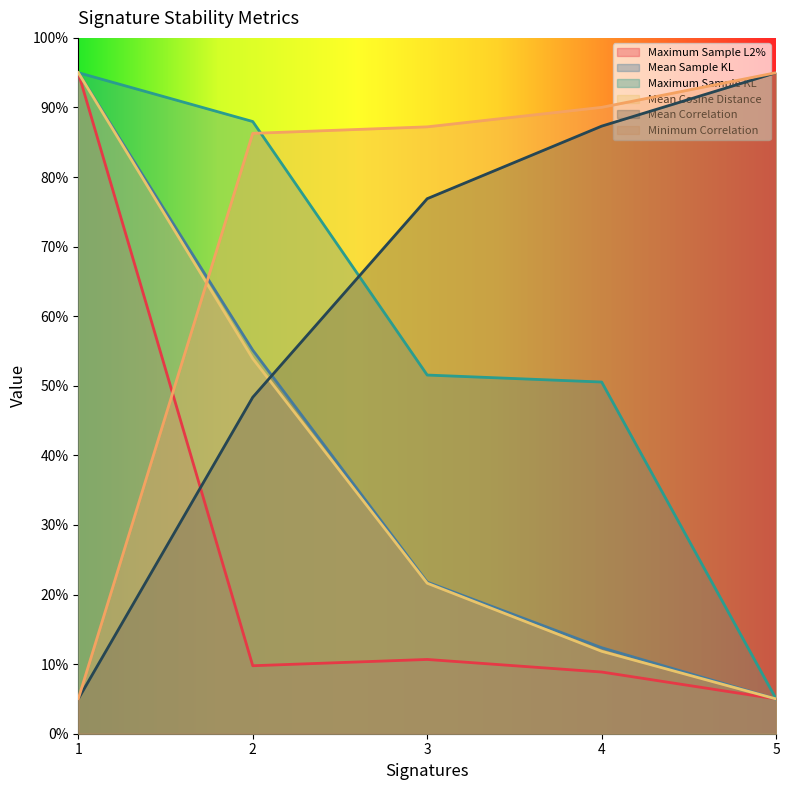

Where do Maximum Sample KL and Mean Correlation first cross each other?

2 and 3